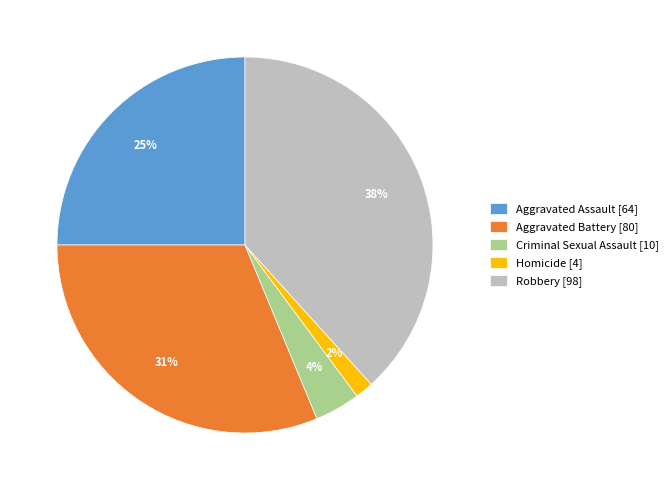

Does any single category account for the majority?

No